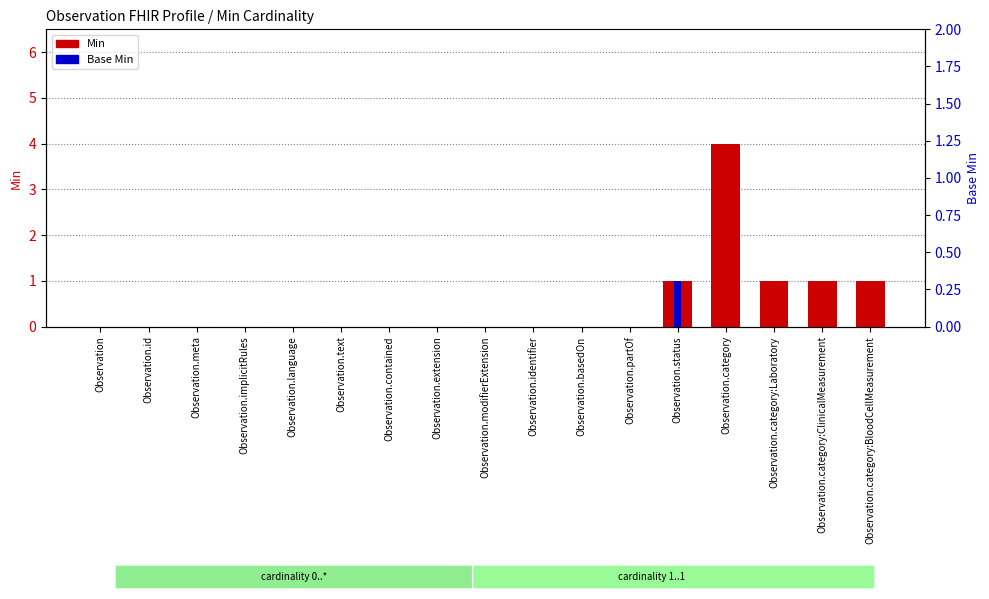

The value of Min at Observation.basedOn is 0. True or false?

True